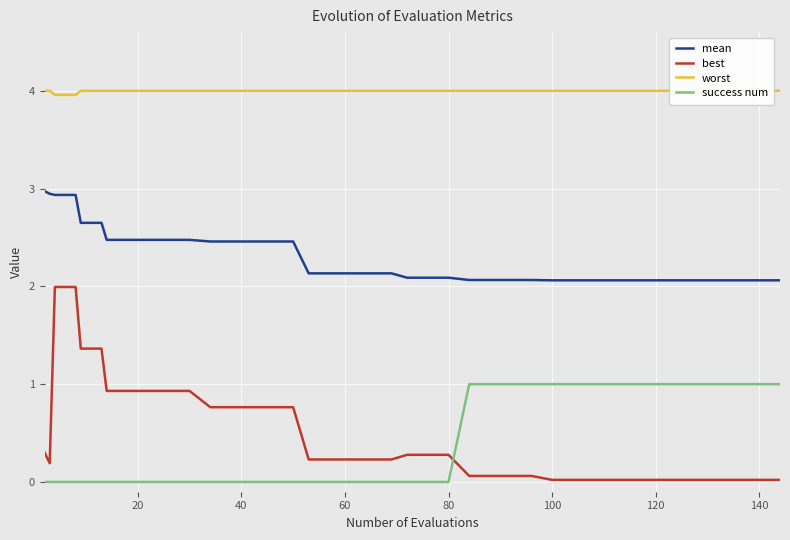

True or false: mean and best intersect in this chart.

False